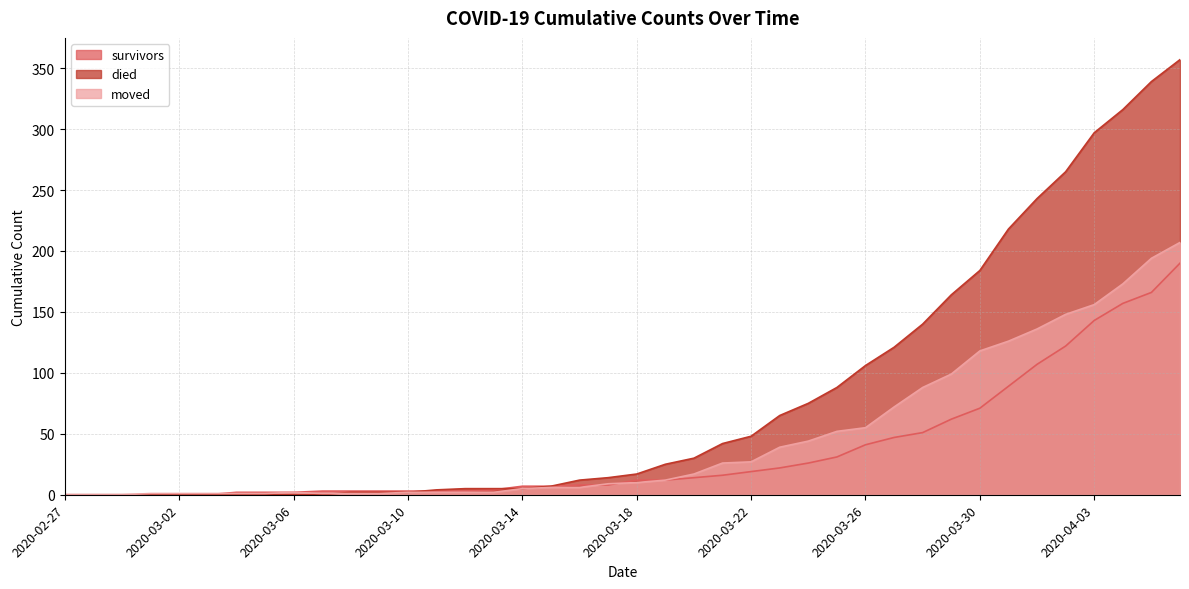

Rank the series by their average value, from lowest to highest.

survivors, moved, died